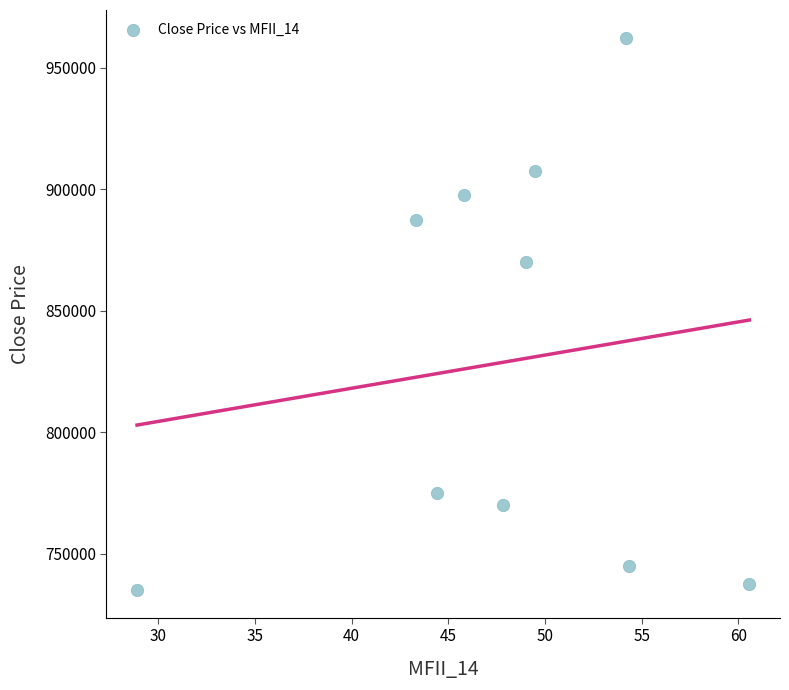

What is the range of Y values (max minus min)?

227500